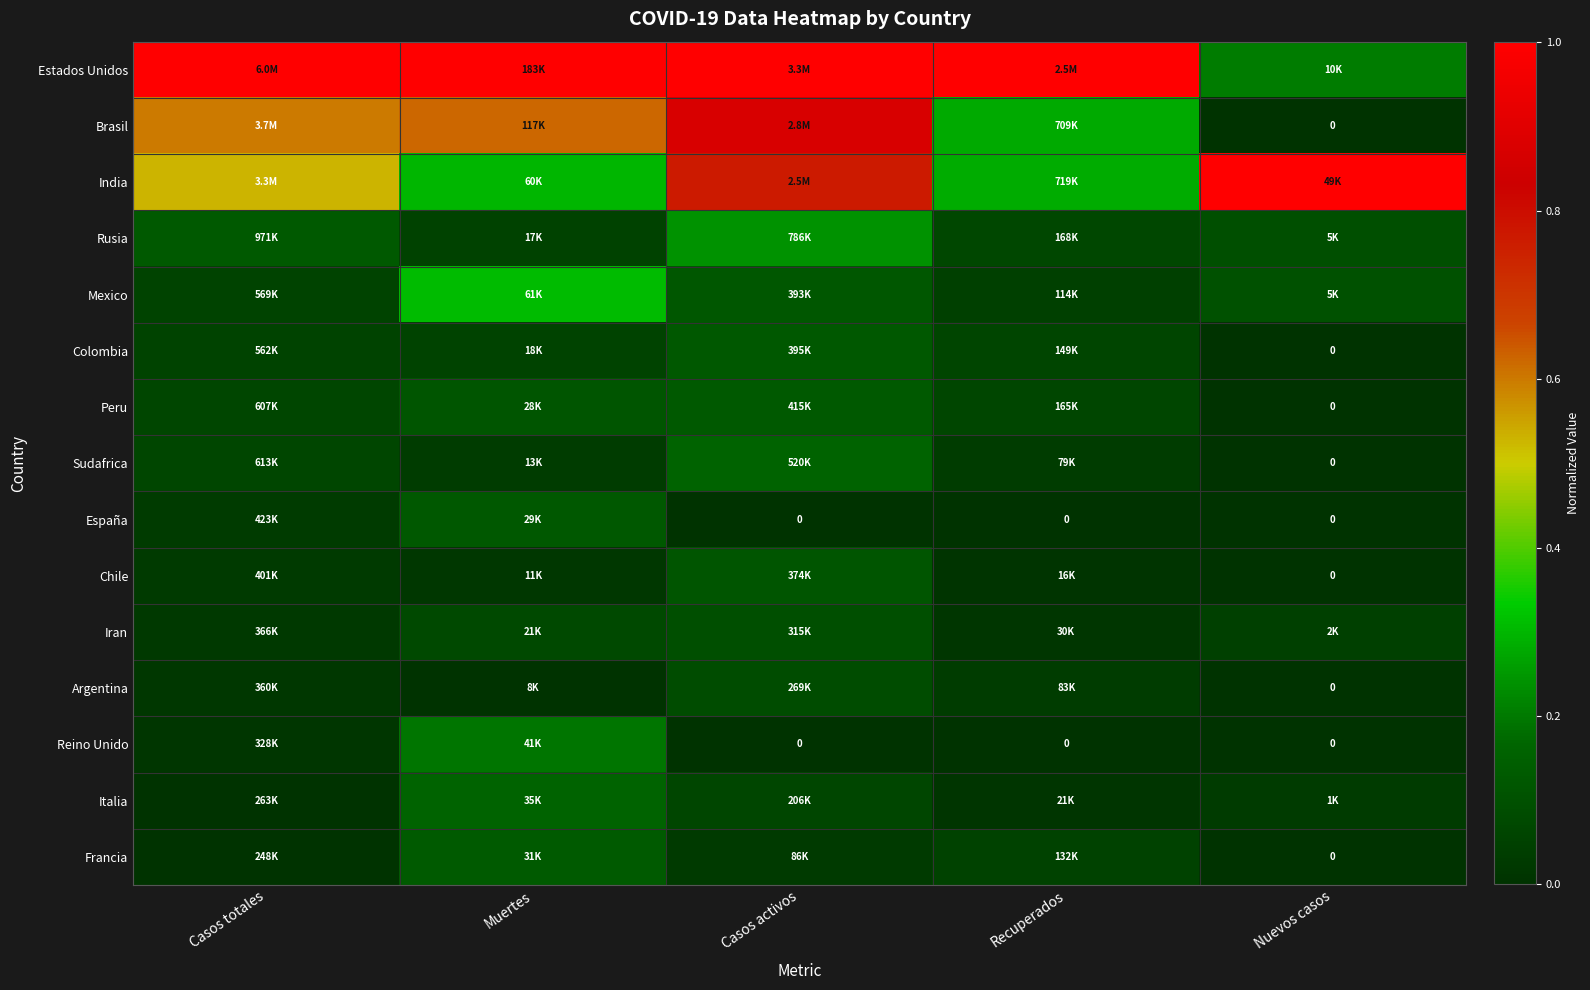

The Italia series shows 0.2 at Muertes. True or false?

False